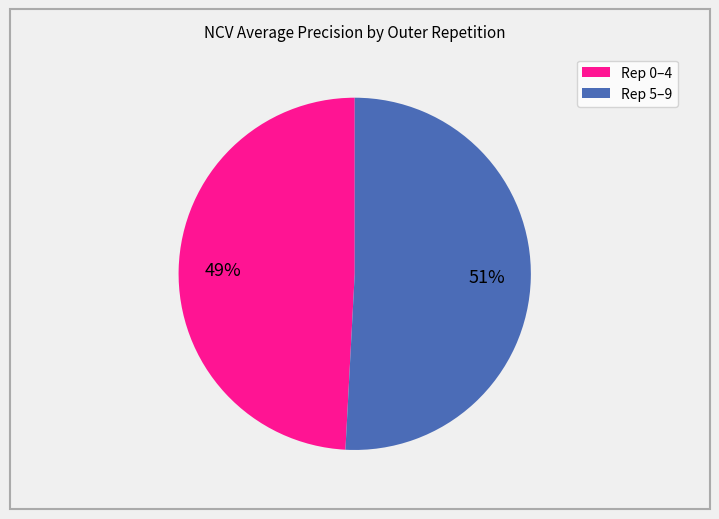

To the nearest percent, what is the difference between the largest and smallest slice percentages?

2%